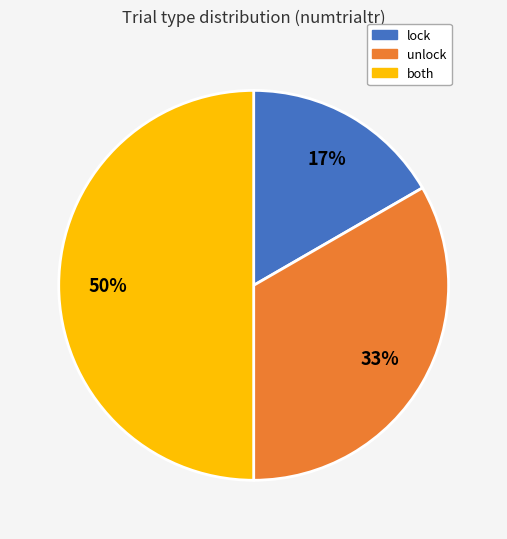

To the nearest percent, what is the average slice percentage?

33%